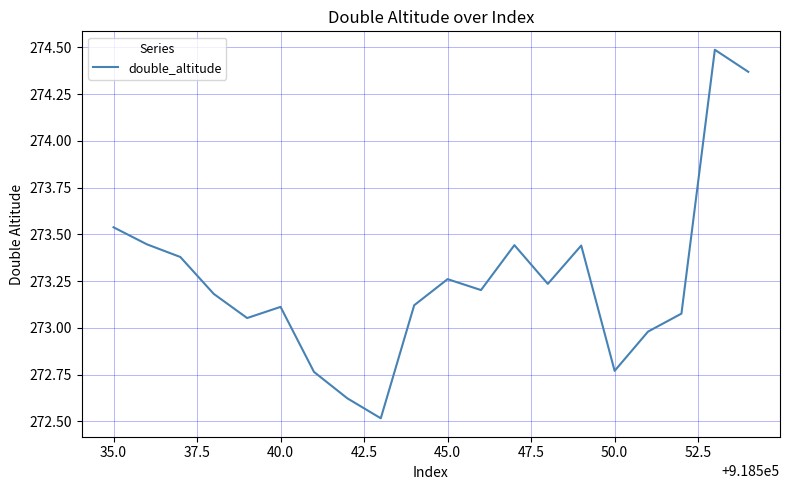

What is the greatest value displayed?

274.5